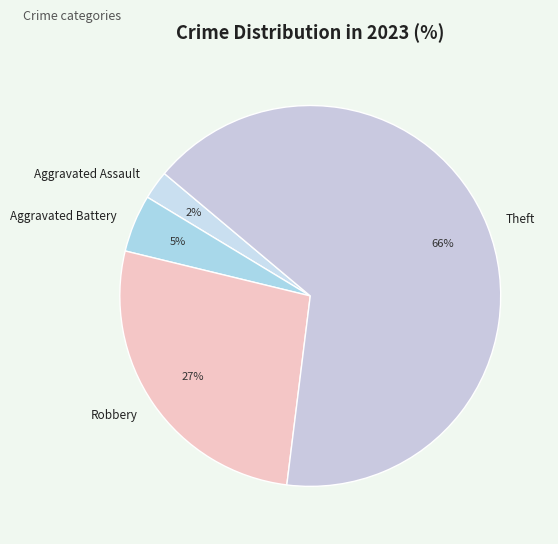

Count the number of slices in the pie.

4